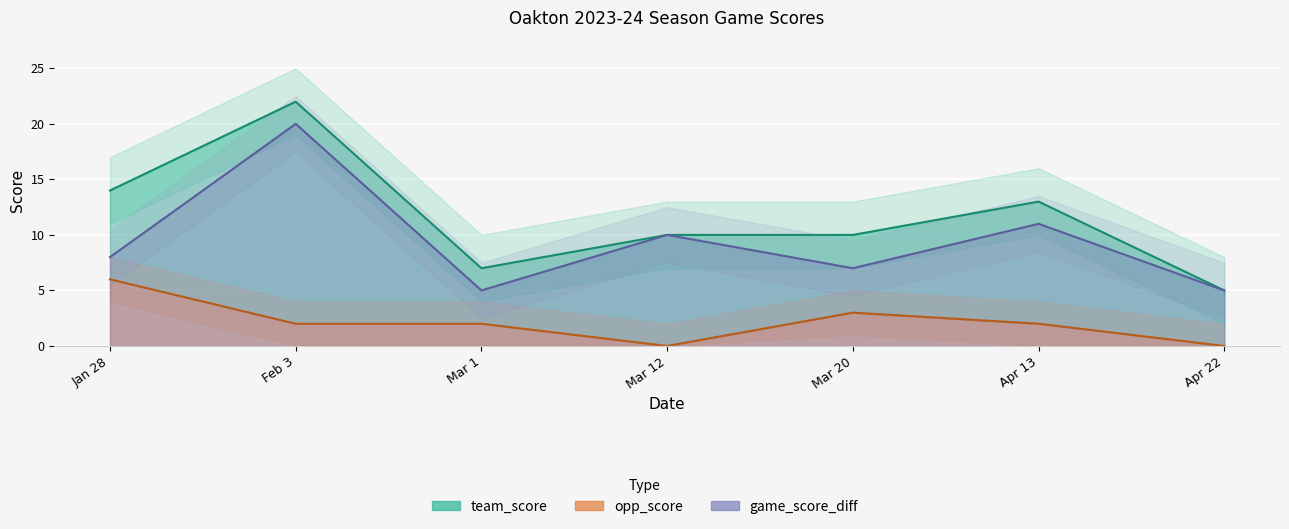

How many lines are shown in the chart?

3